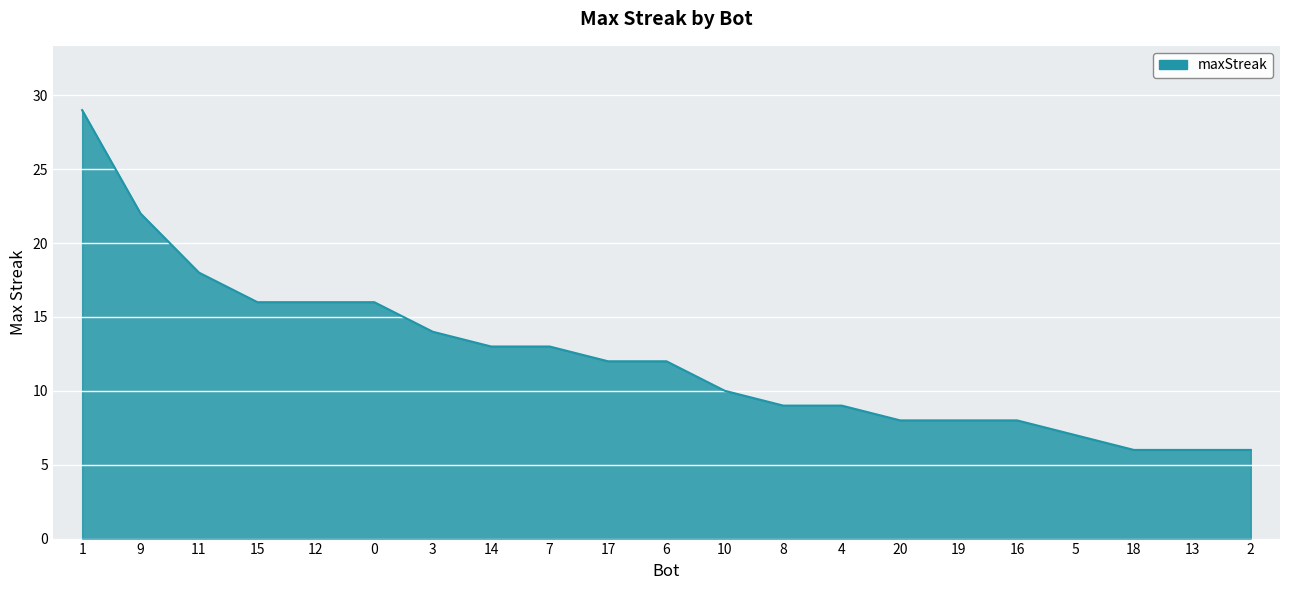

What is the sum of the values at 4 and 3?

23